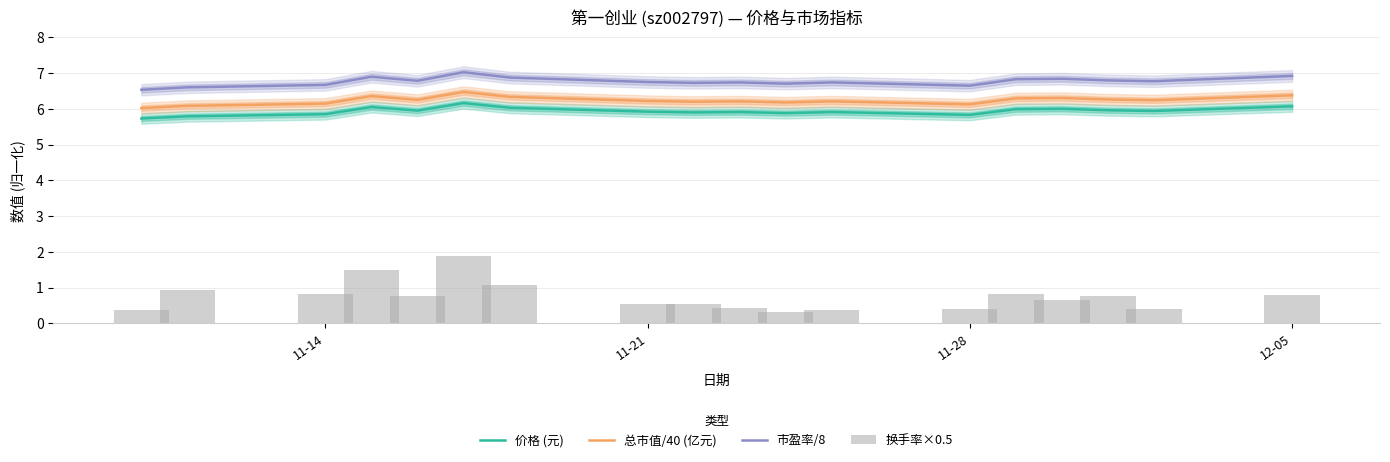

True or false: 价格 (元) and 市盈率/8 intersect in this chart.

False